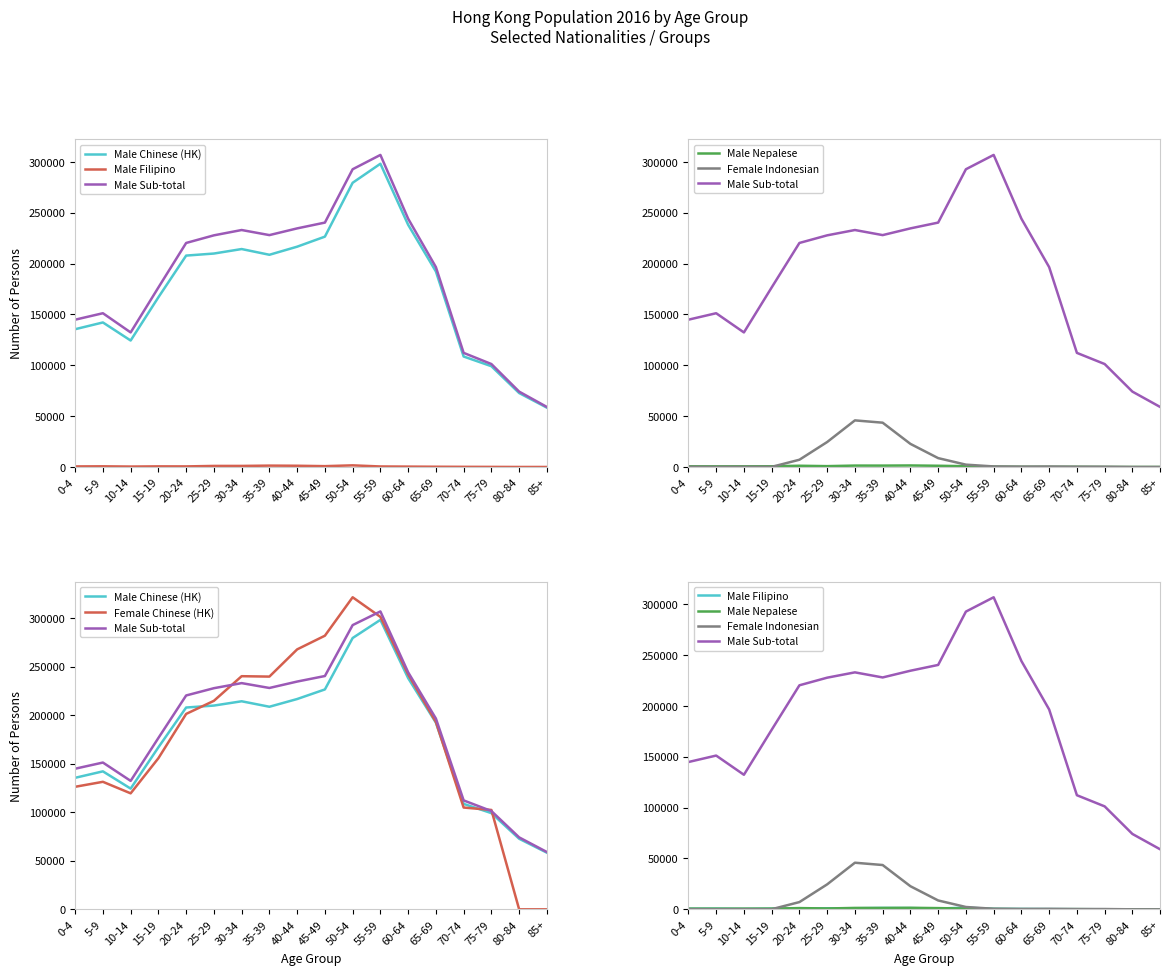

What is the label of the 10th point from the left?

45-49